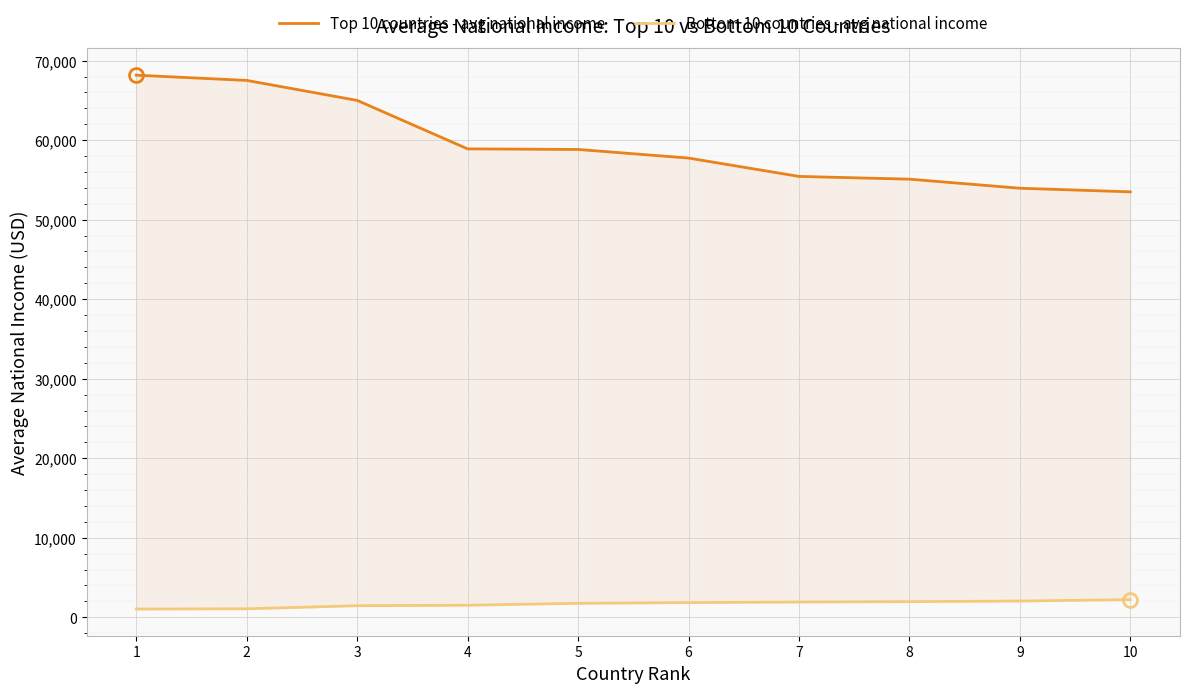

How many categories are shown in the chart?

10